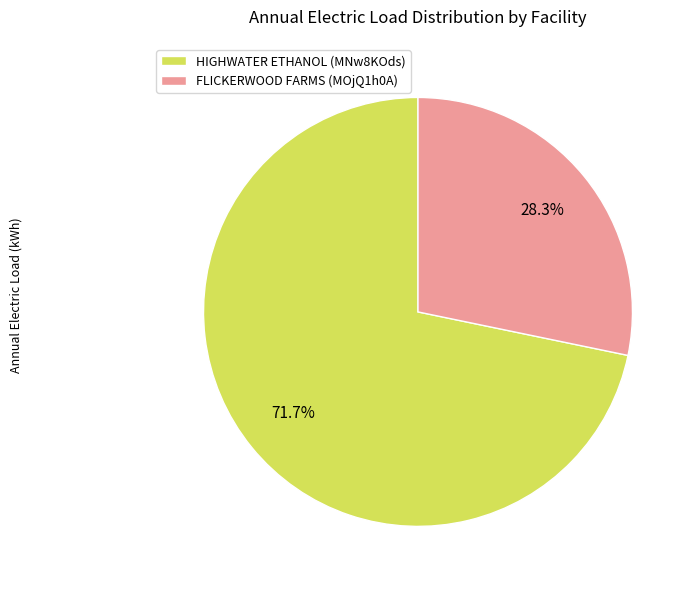

True or false: FLICKERWOOD FARMS (MOjQ1h0A) accounts for 43% of the total.

False